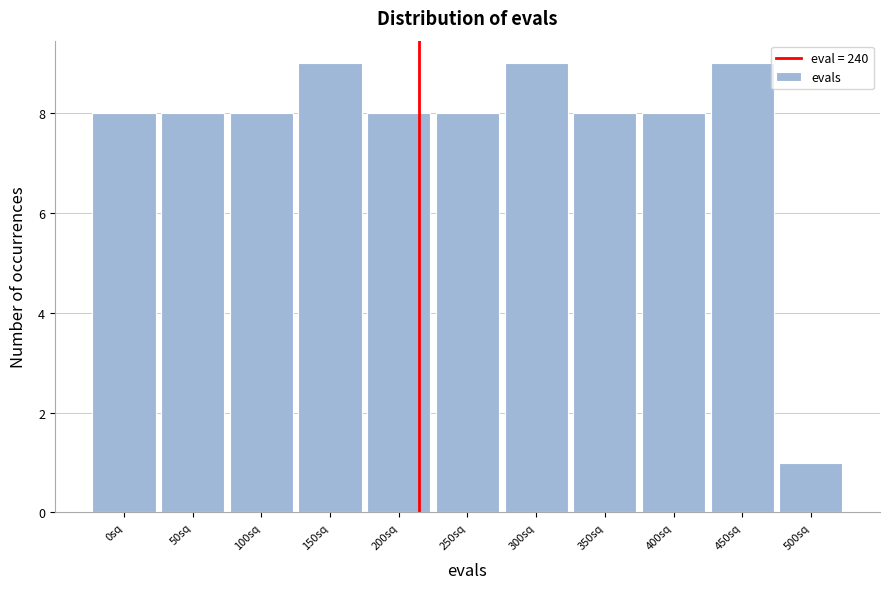

Reading right to left, transcribe all the data shown in this chart.

1	9	8	8	9	8	8	9	8	8	8